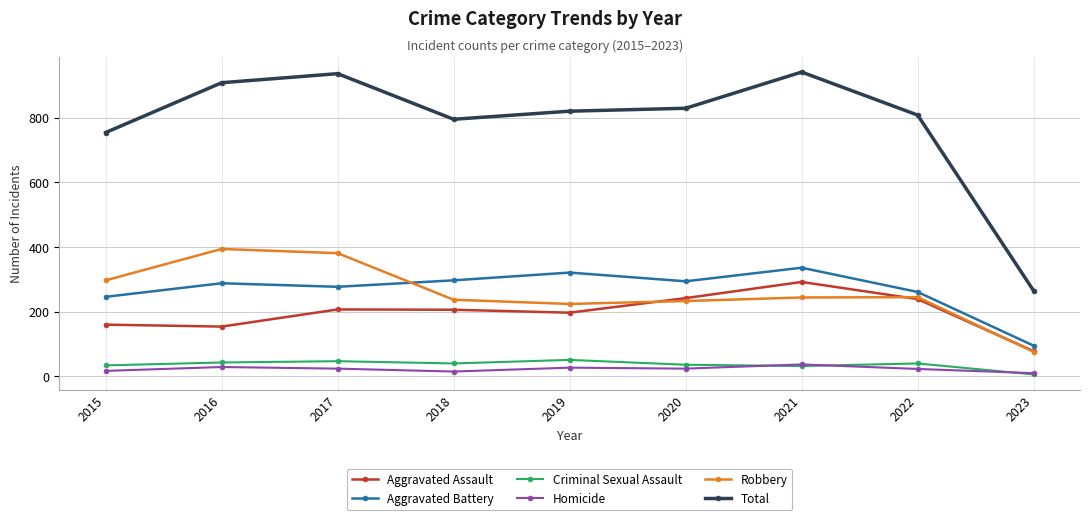

True or false: Aggravated Battery and Homicide cross at least once.

False